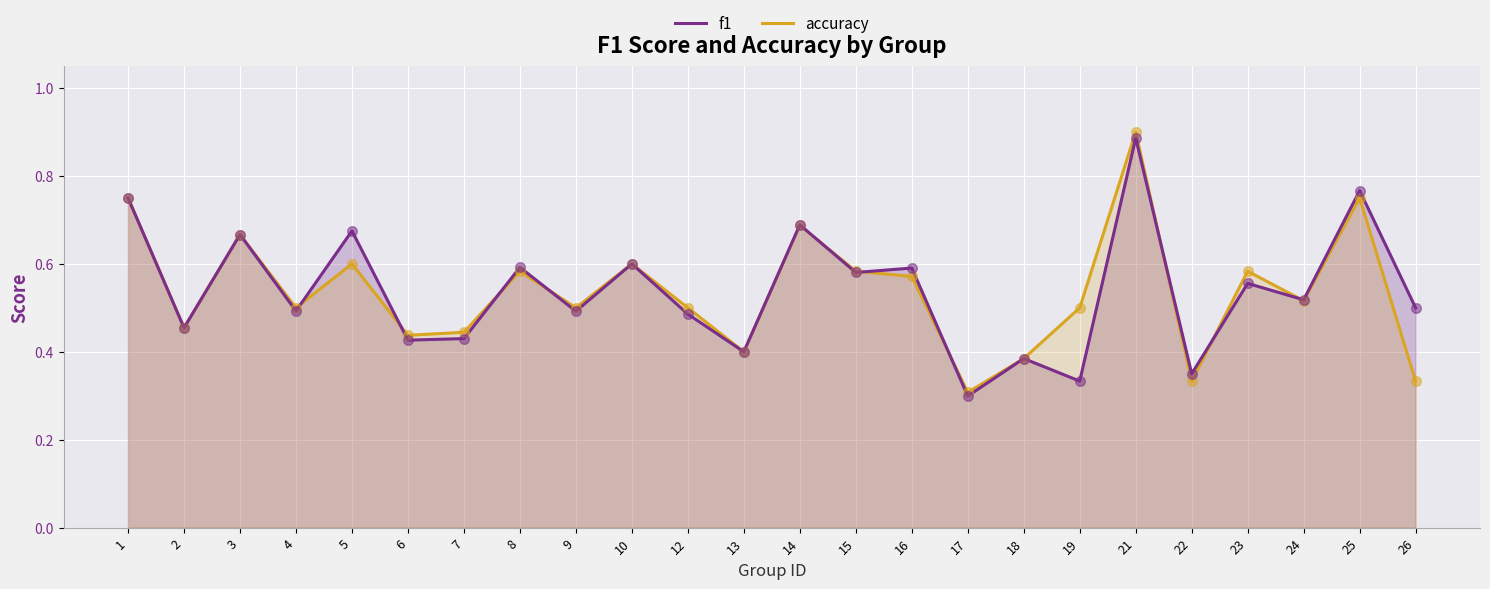

Which series contains the lowest Y value?

f1